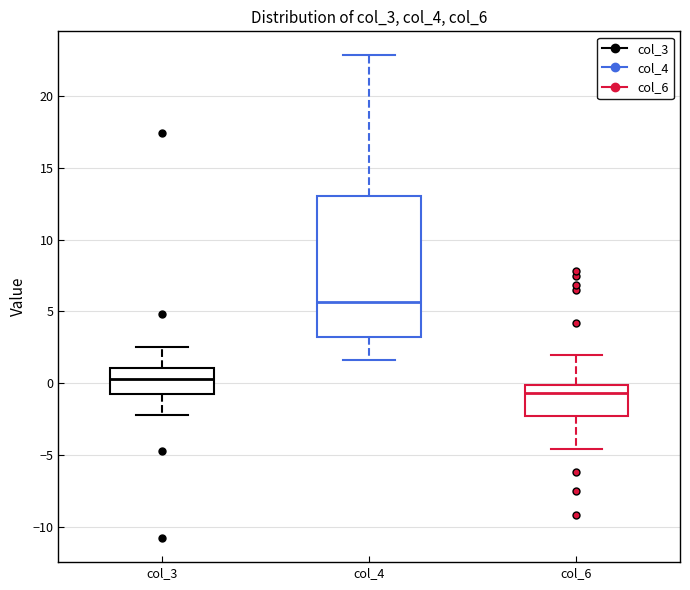

Where is the lower edge of the box for col_6 on the y-axis? The values are not printed on the chart, so give them approximately, as read against the axis.

-2.5